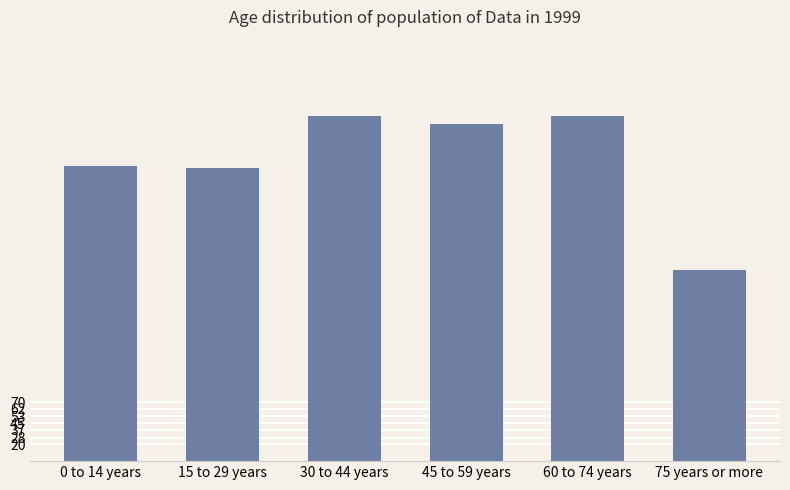

At which label does the data first exceed 399?

30 to 44 years